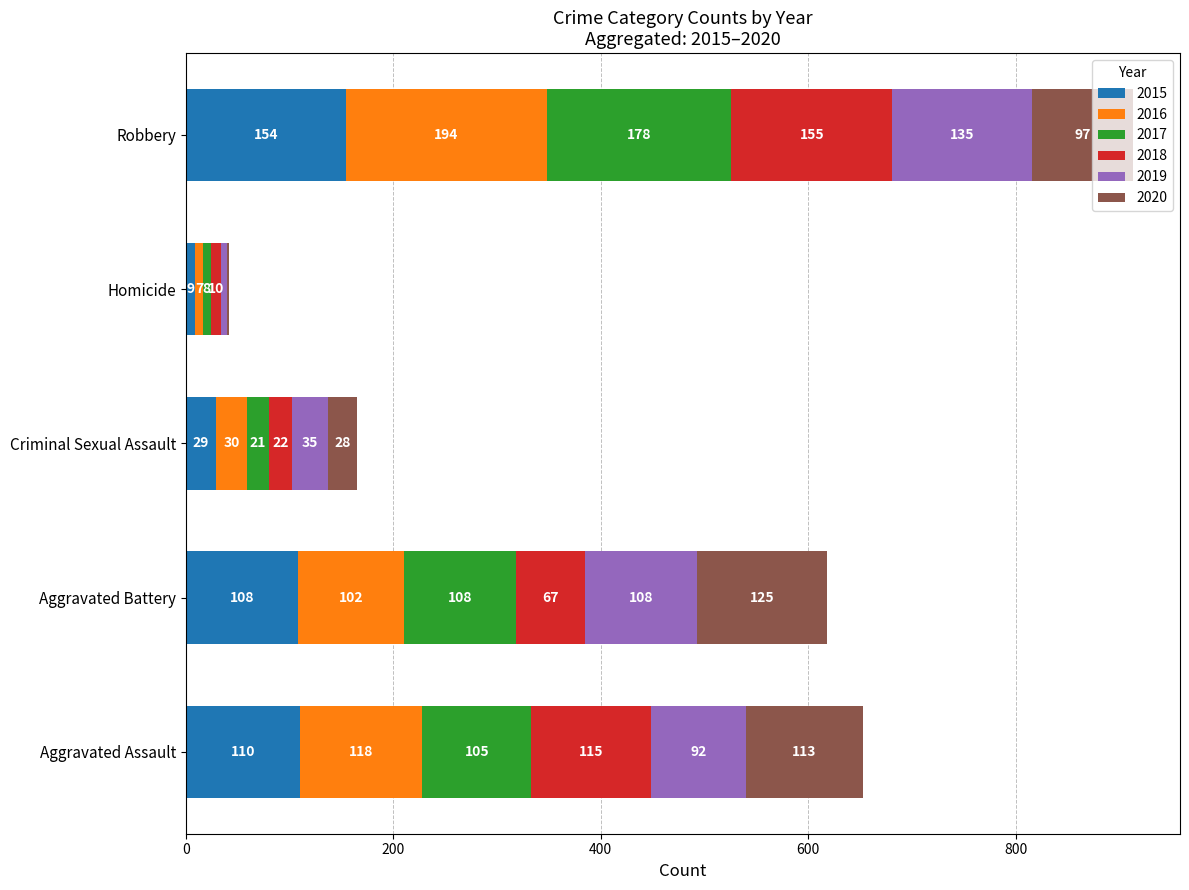

What is the approximate value of 2015 at Homicide, to the nearest 5?

10